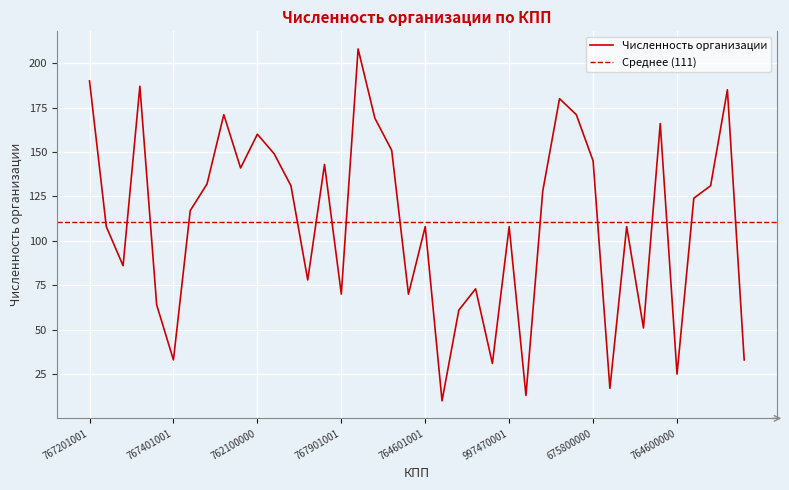

Is it true that Численность организации equals 190 at 767201001?

True